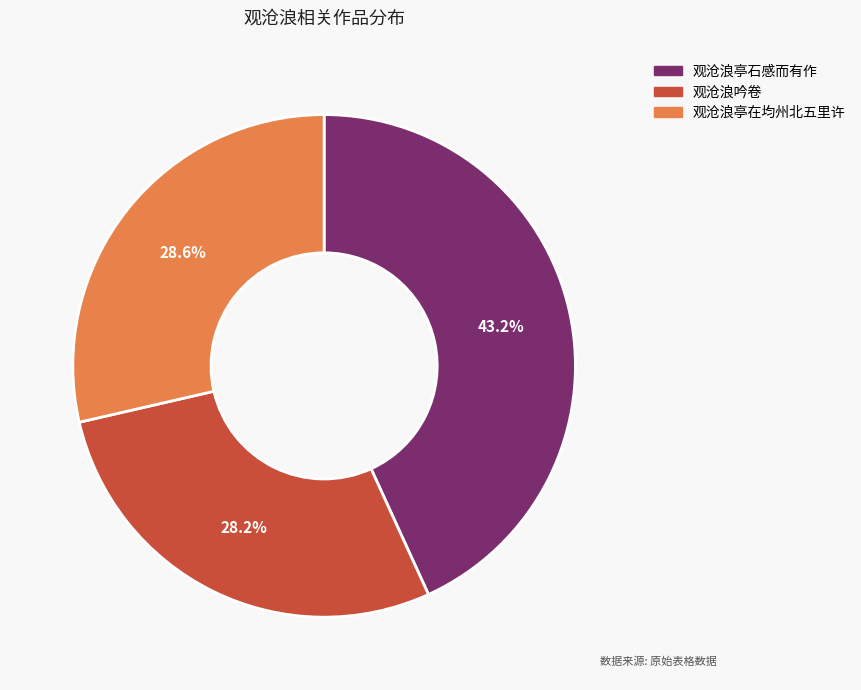

Which slice is the largest?

观沧浪亭石感而有作